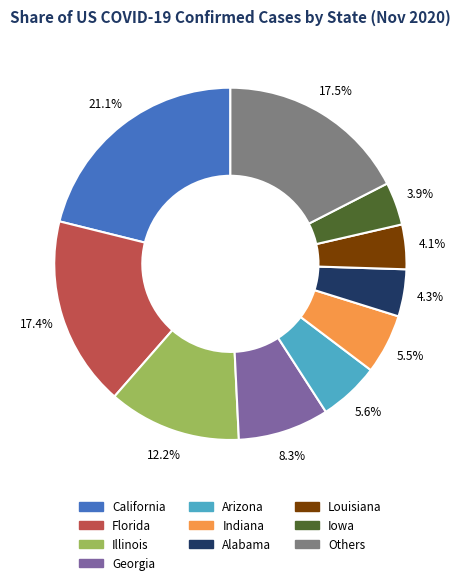

Approximately how many times larger is the value at Arizona compared to Georgia?

0.7